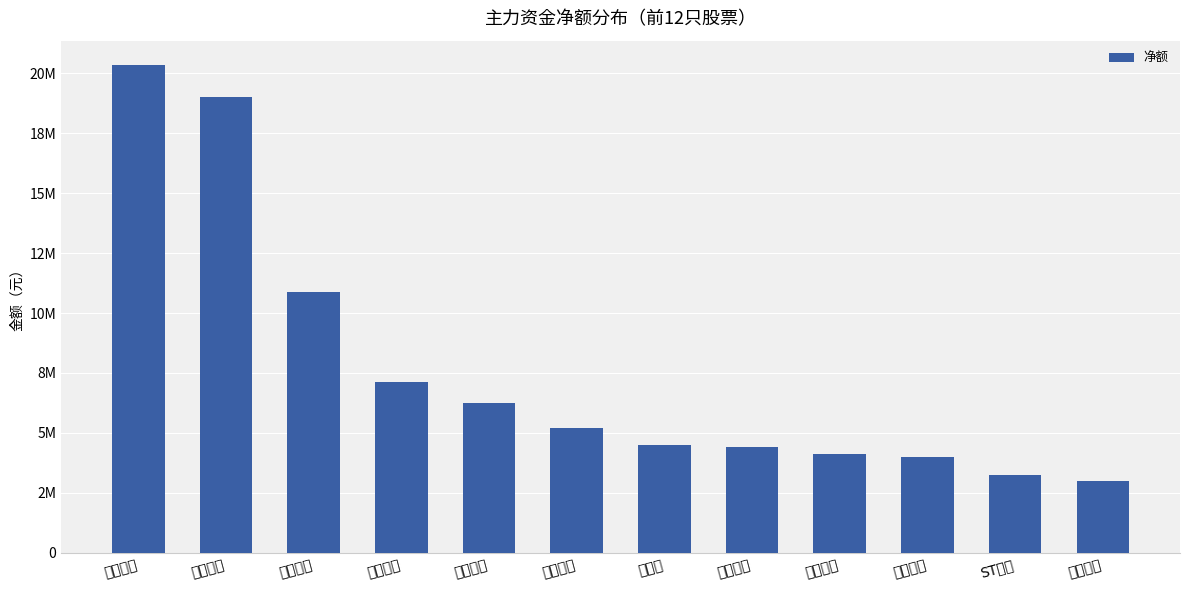

Between 中原传媒 and 中南传媒, which is larger?

中南传媒